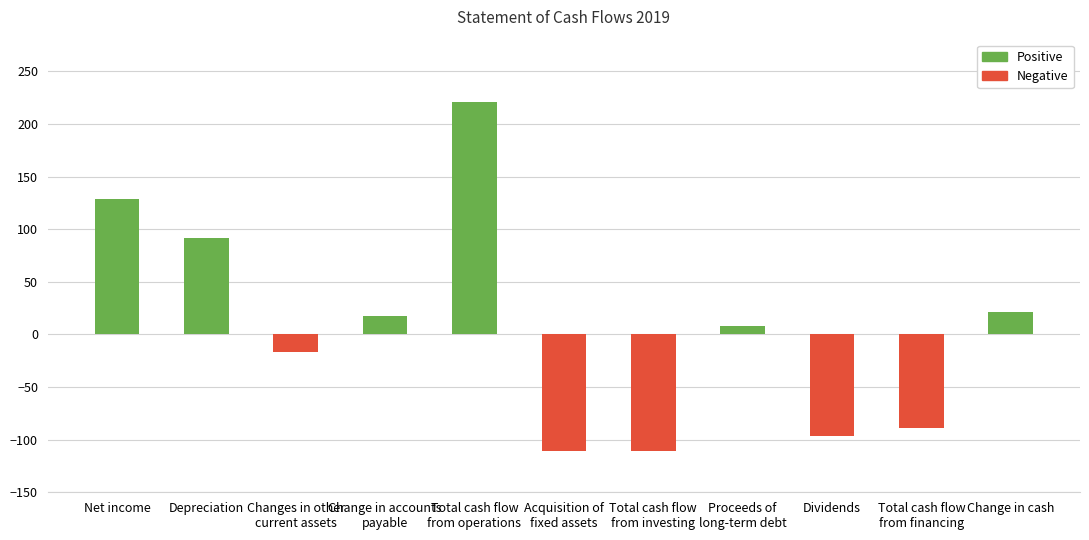

Is it true that Negative equals 66 at Total cash flow
from operations?

False